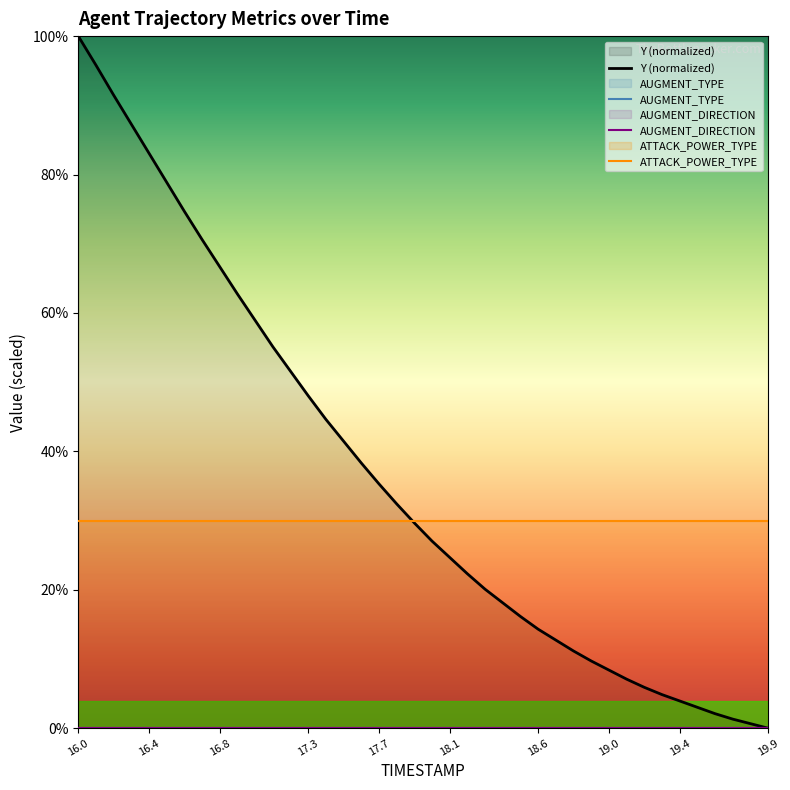

How many data points in Y (normalized) are above 29?

20